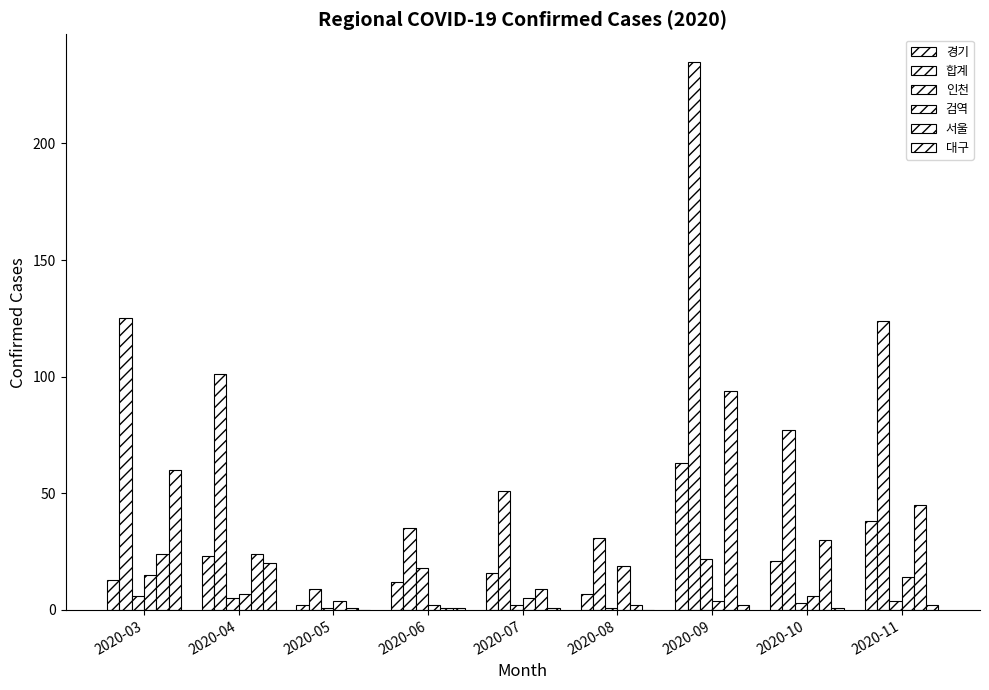

Which label corresponds to the smallest value in the chart?

2020-05